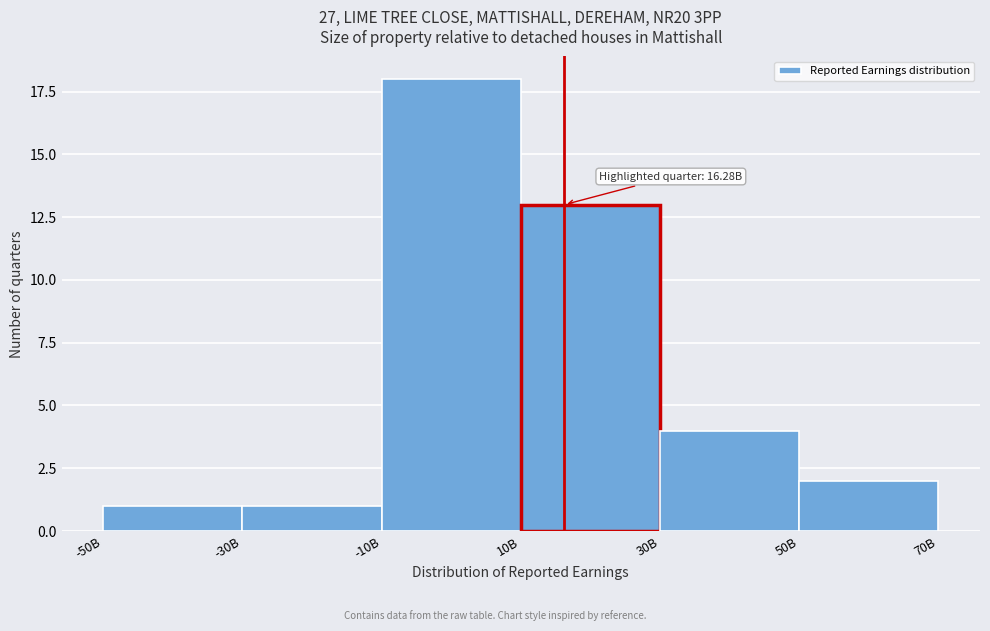

Reading left to right, extract all data points from this chart.

-50B=1	-30B=1	-10B=18	10B=13	30B=4	50B=2